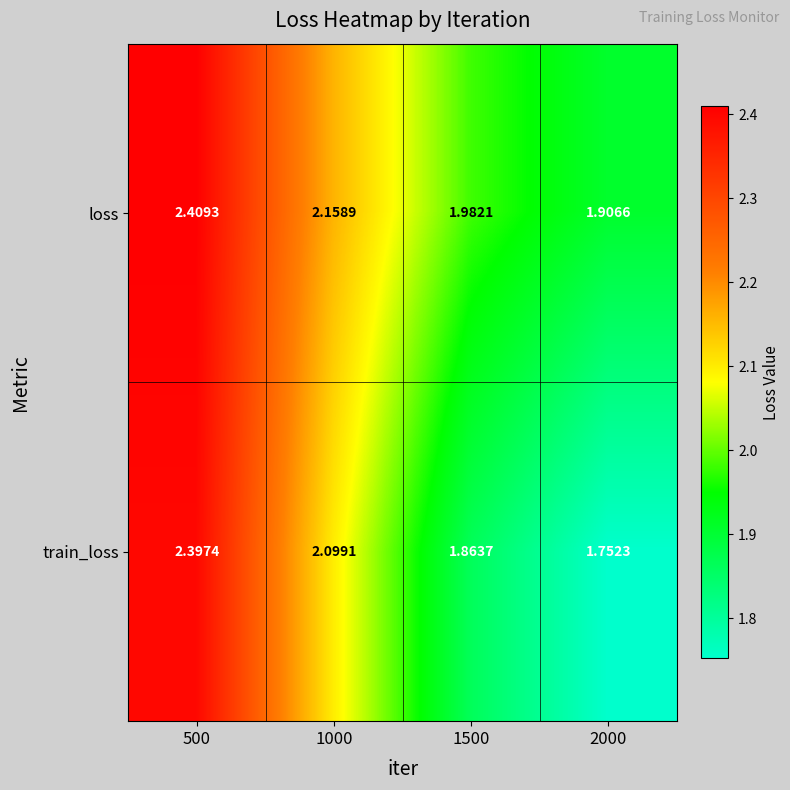

List the series in order of their overall mean, lowest first.

train_loss, loss